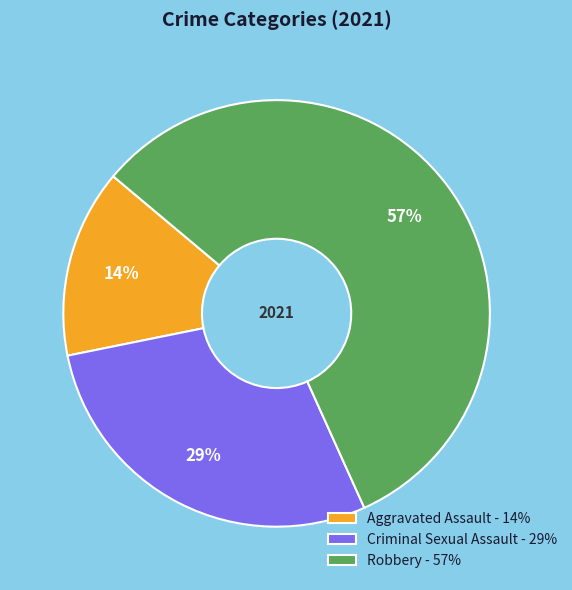

Which slice is the largest?

Robbery - 57%